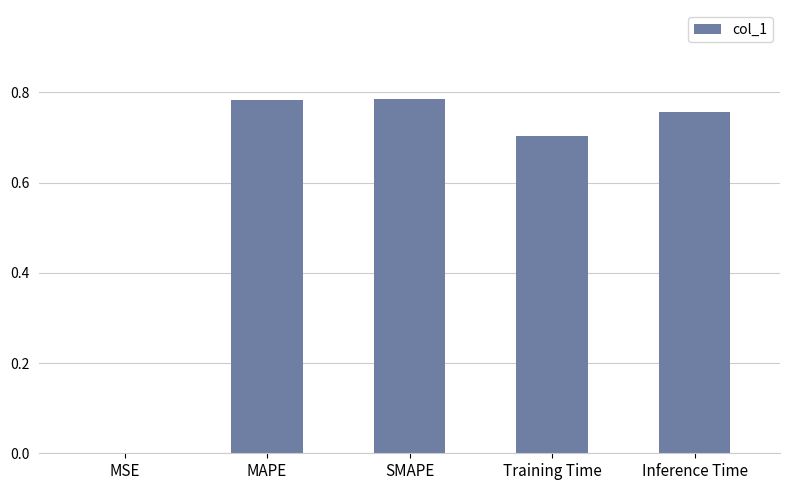

What is the sum of all values?

3.0